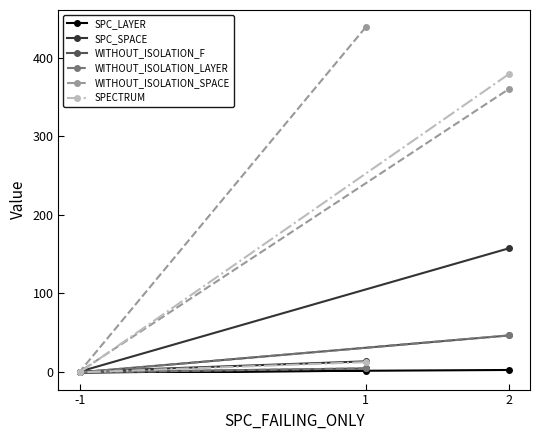

What is the approximate value of WITHOUT_ISOLATION_LAYER at 1, to the nearest 5?

5